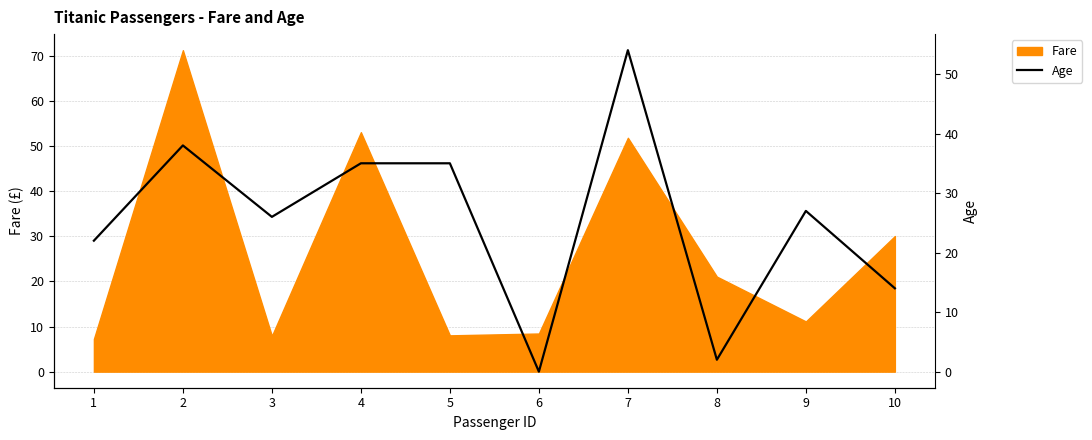

How many data points are less than 27?

5